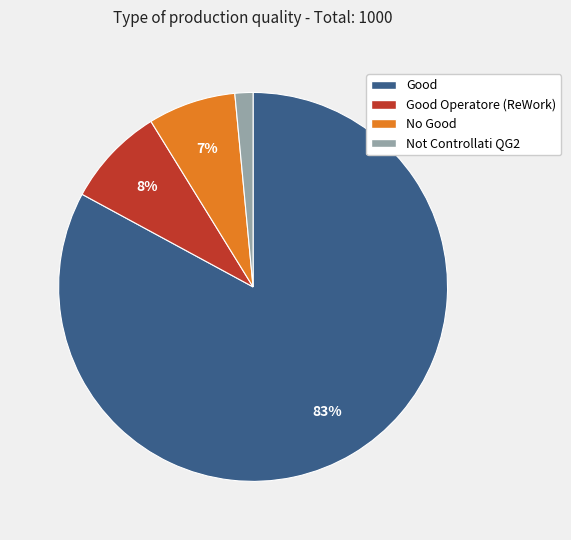

Count the number of slices in the pie.

4